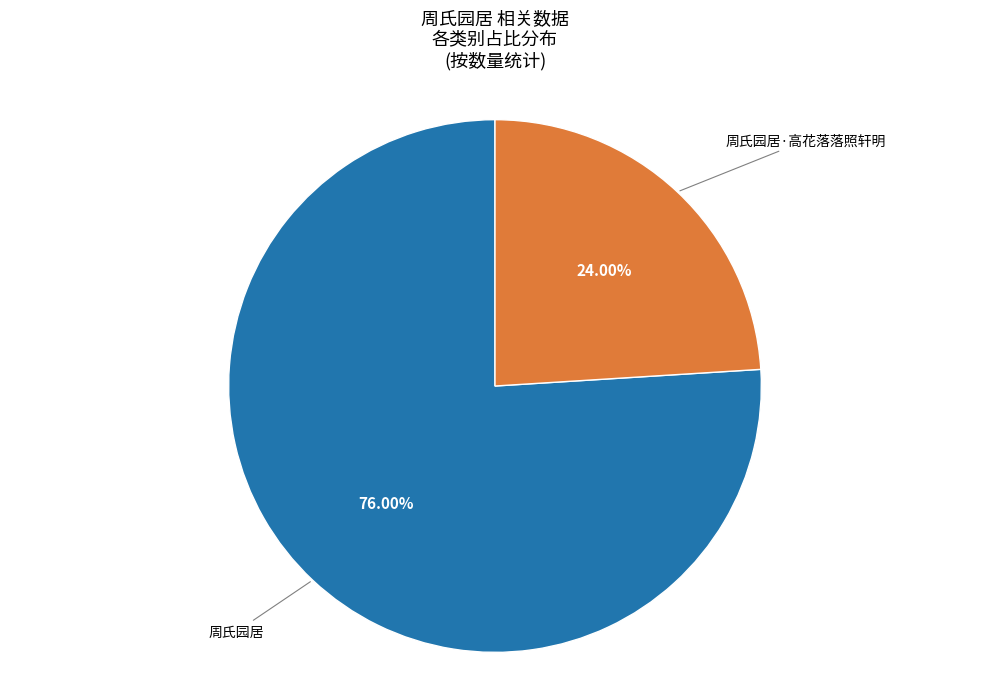

Does any single category account for the majority?

Yes